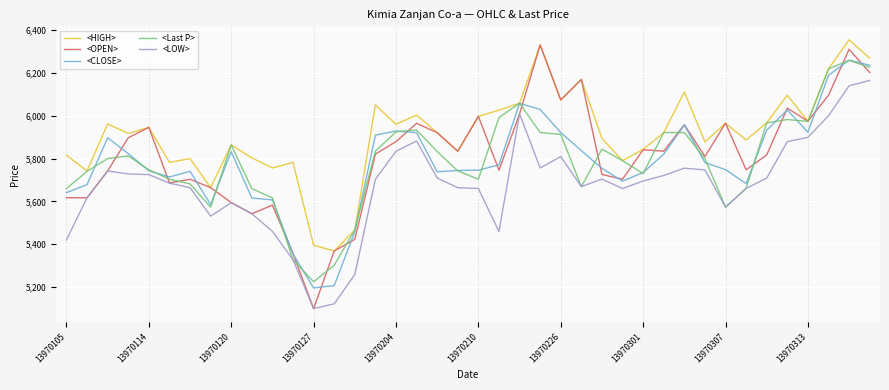

Which series has the widest spread of values?

<OPEN>